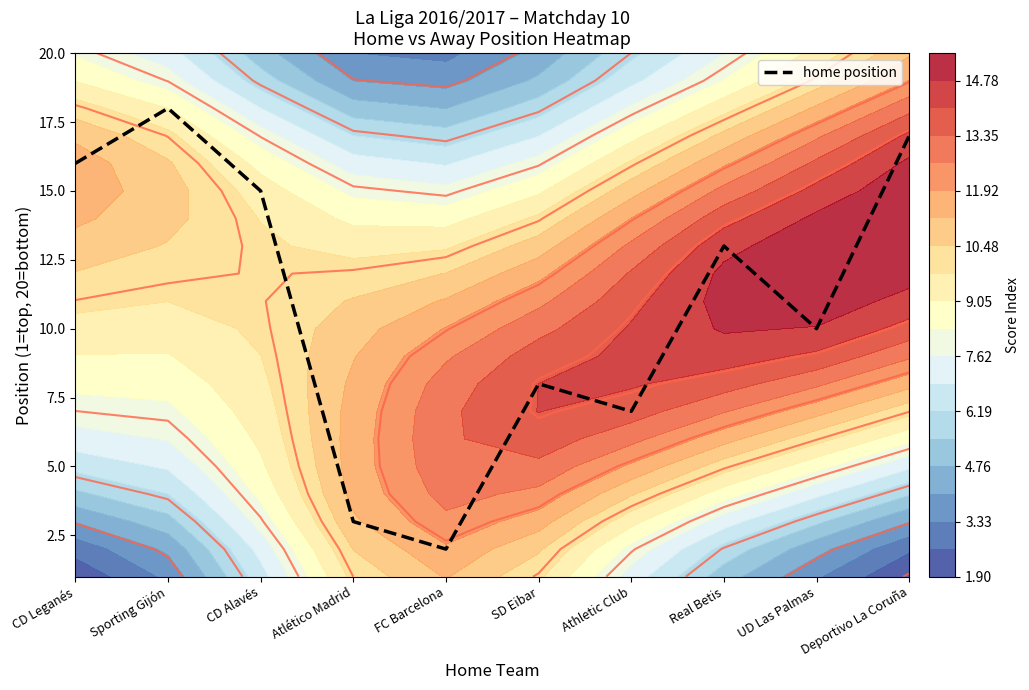

True or false: the data shows 7 at Athletic Club.

True